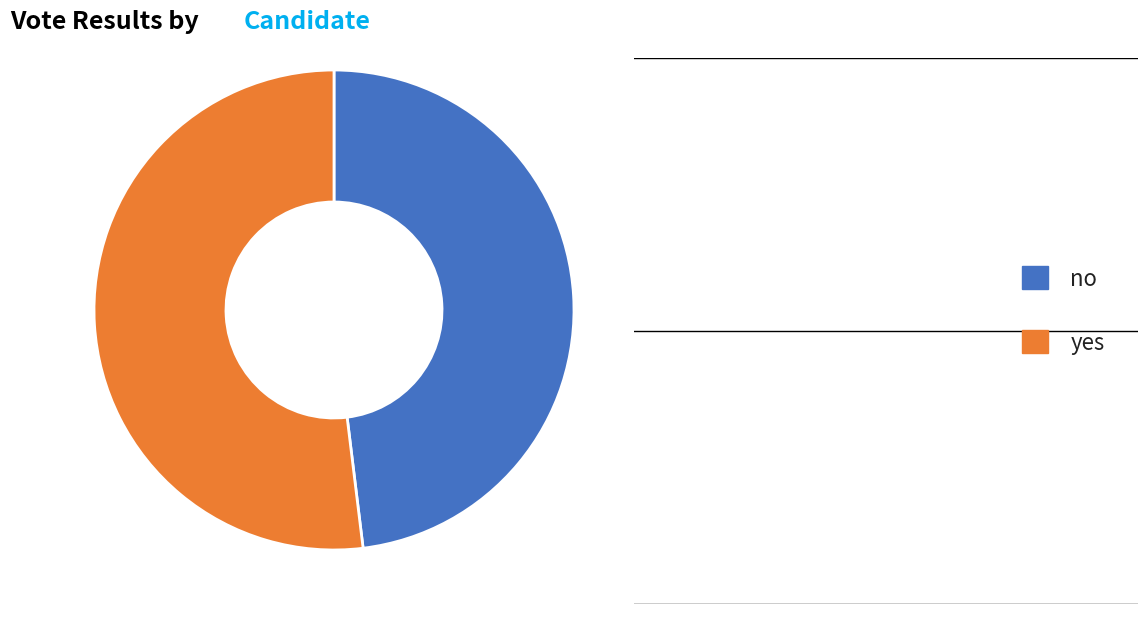

The yes slice represents 62% of the pie. True or false?

False